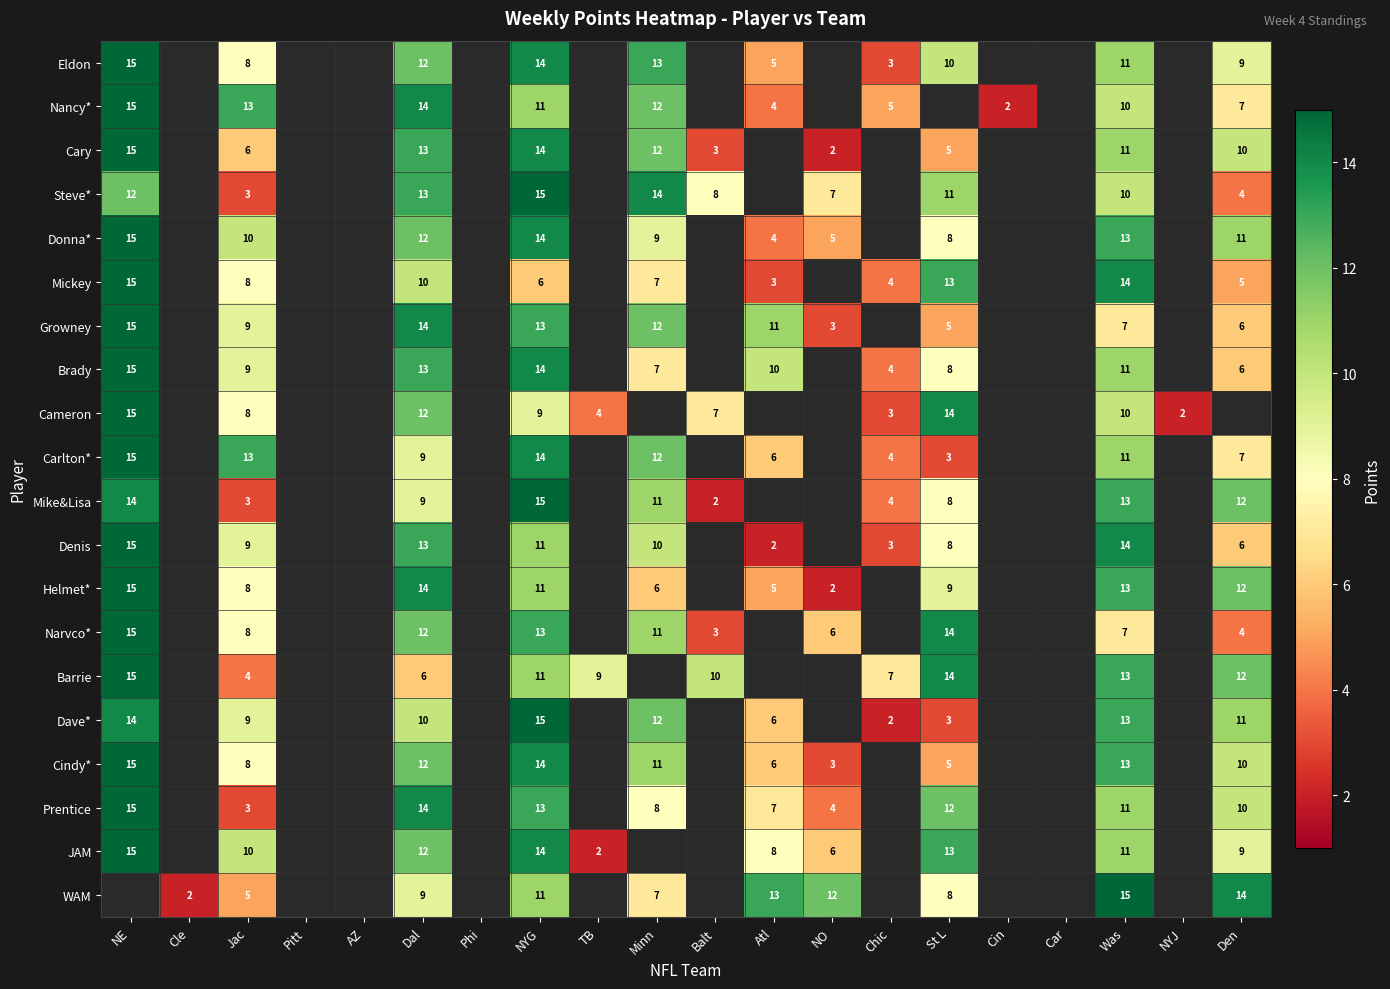

Is it true that Growney equals 3 at St L?

False